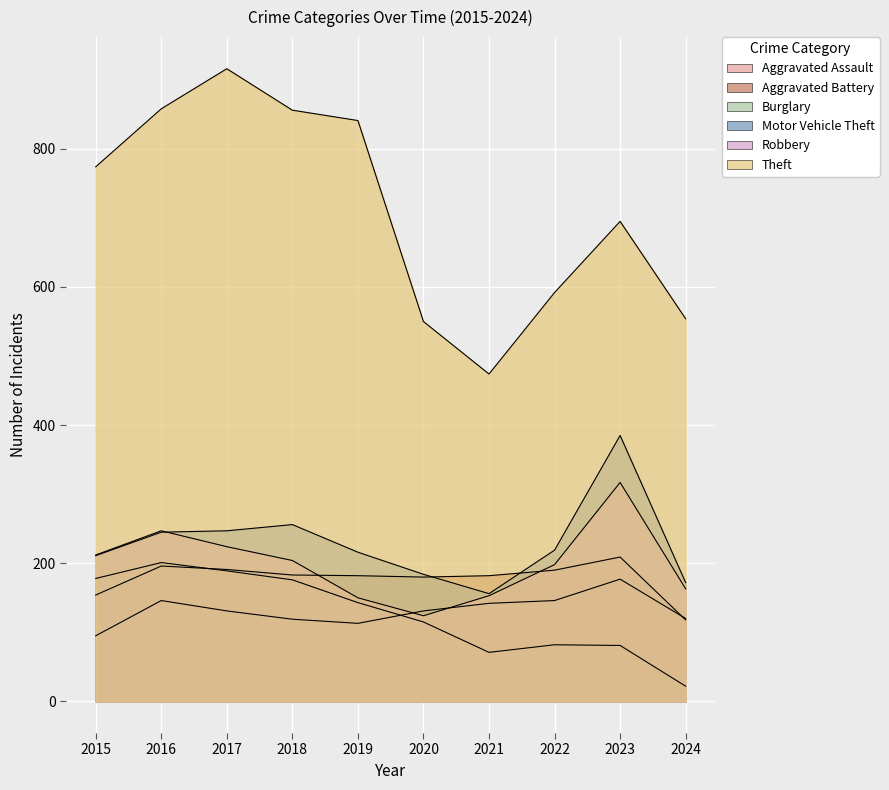

Between which two adjacent categories do Robbery and Aggravated Assault first intersect?

2019 and 2020